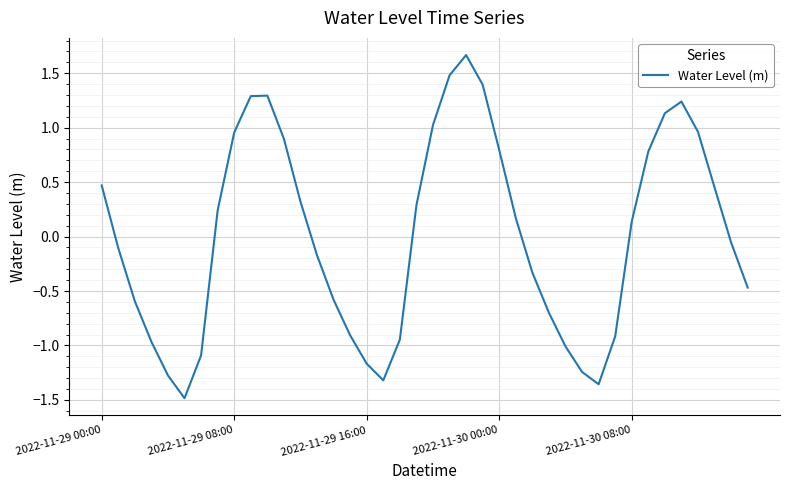

What is the maximum value shown in the chart?

1.7